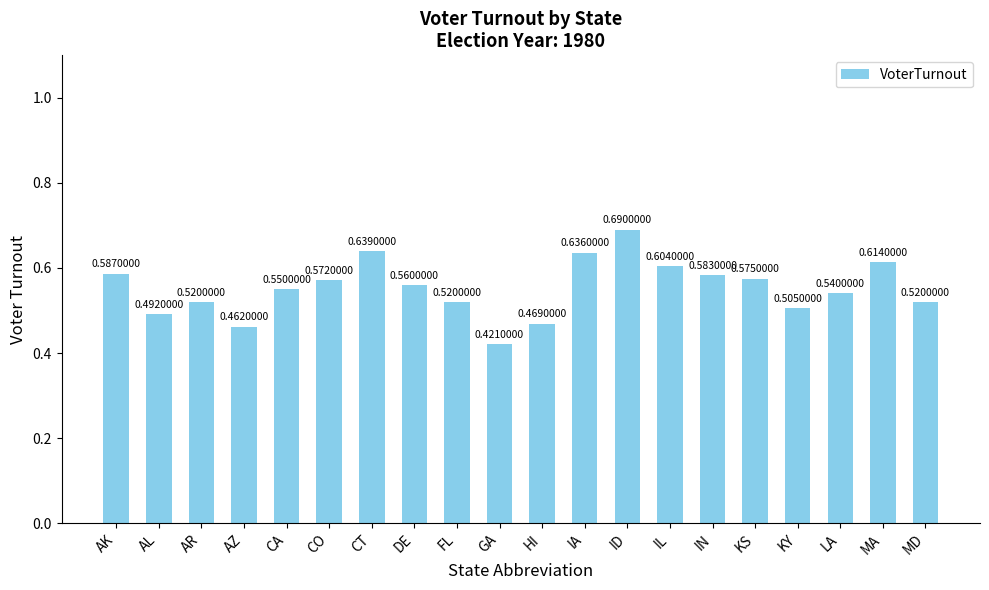

The chart shows a value of 0.8 at GA. True or false?

False